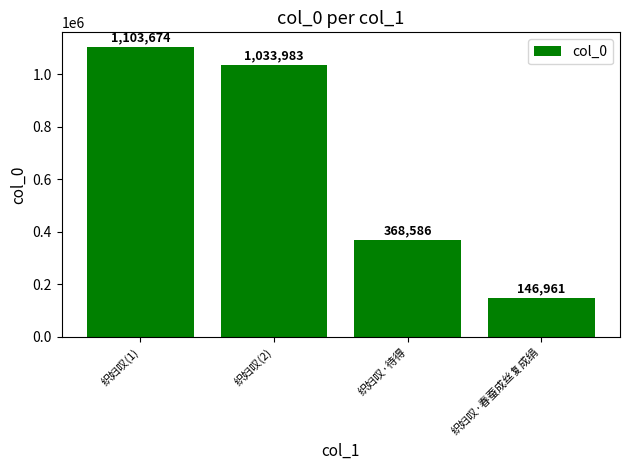

Reading right to left, transcribe all the data shown in this chart.

织妇叹·春蚕成丝复成绢=146961	织妇叹·待得=368586	织妇叹(2)=1033983	织妇叹(1)=1103674